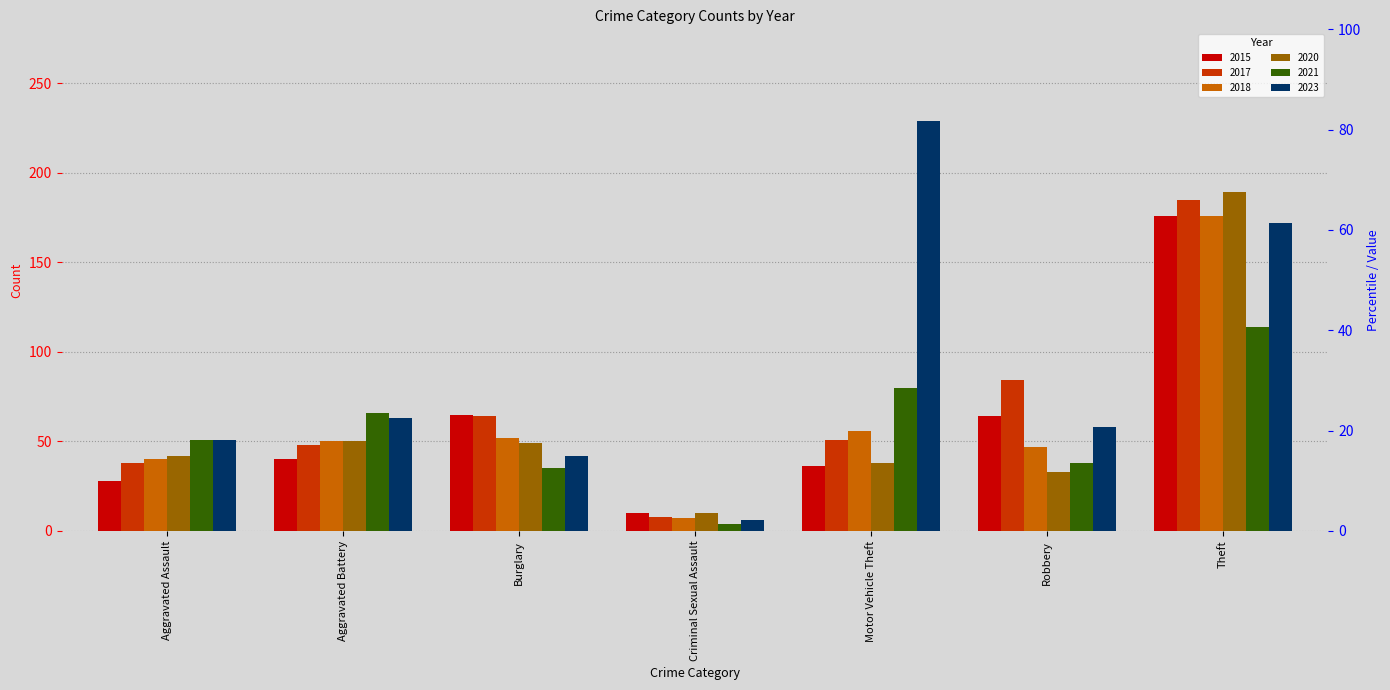

At which label does 2017 first exceed 51?

Burglary